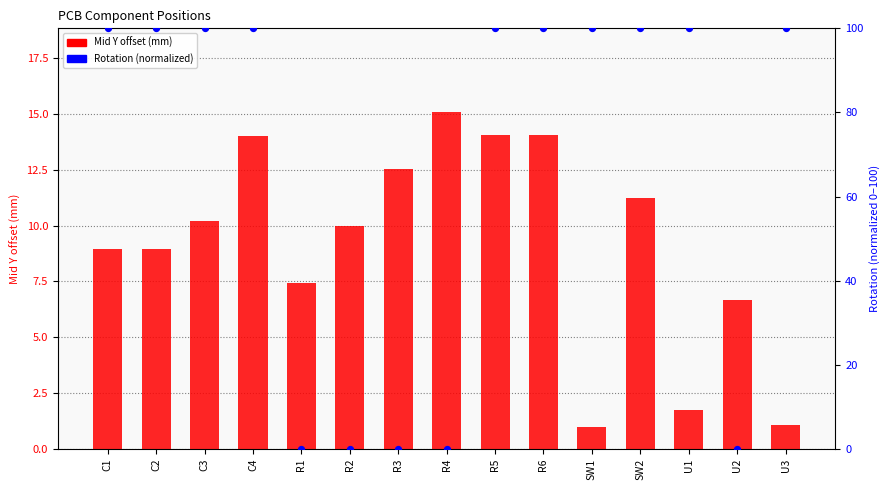

At how many categories does at least one series exceed 89?

10